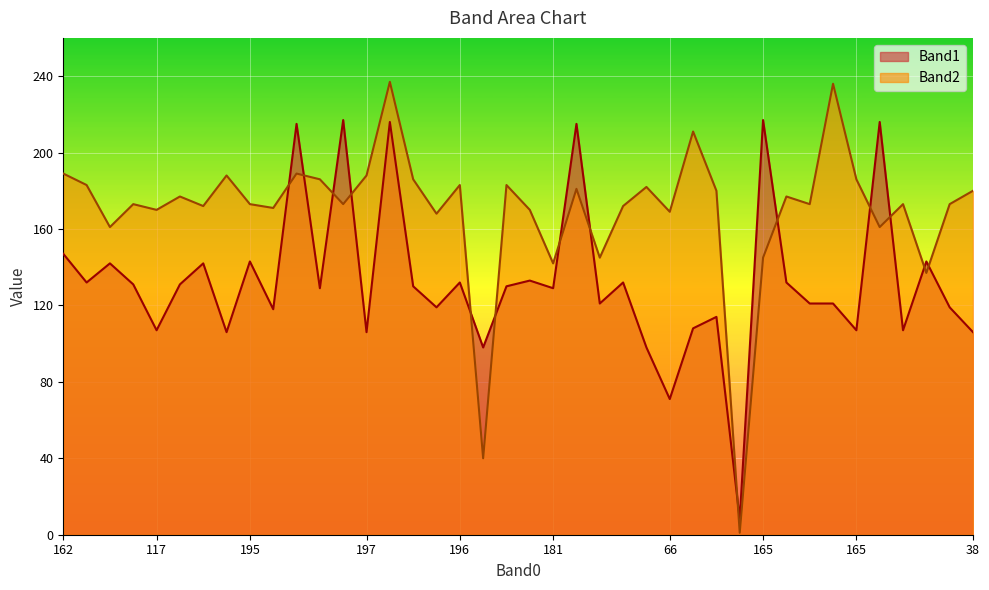

What is the label of the 17th point from the left?

166